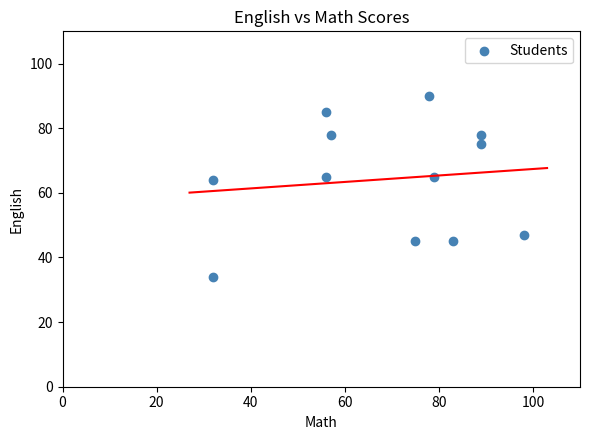

What is the average X value?

69